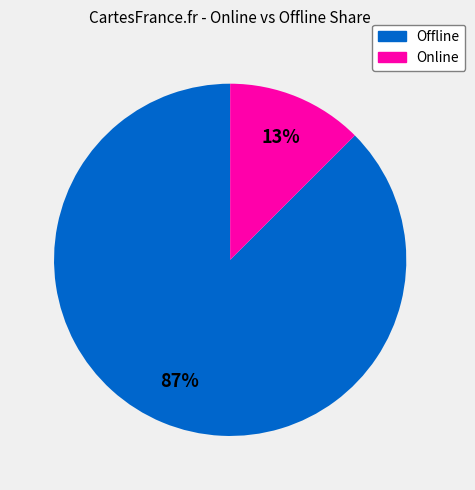

Is there any slice that represents more than half of the pie?

Yes